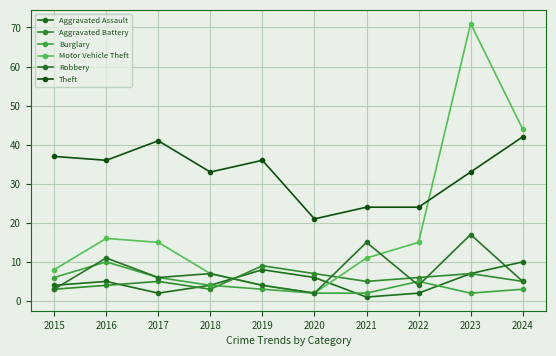

In Aggravated Battery, how many points are higher than both neighbors (excluding endpoints)?

3